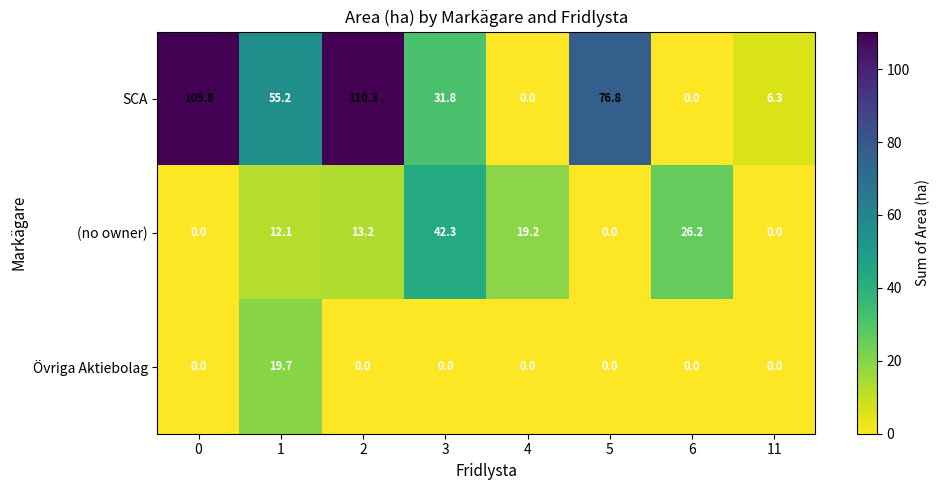

Rank the series by their average value, from highest to lowest.

SCA, (no owner), Övriga Aktiebolag